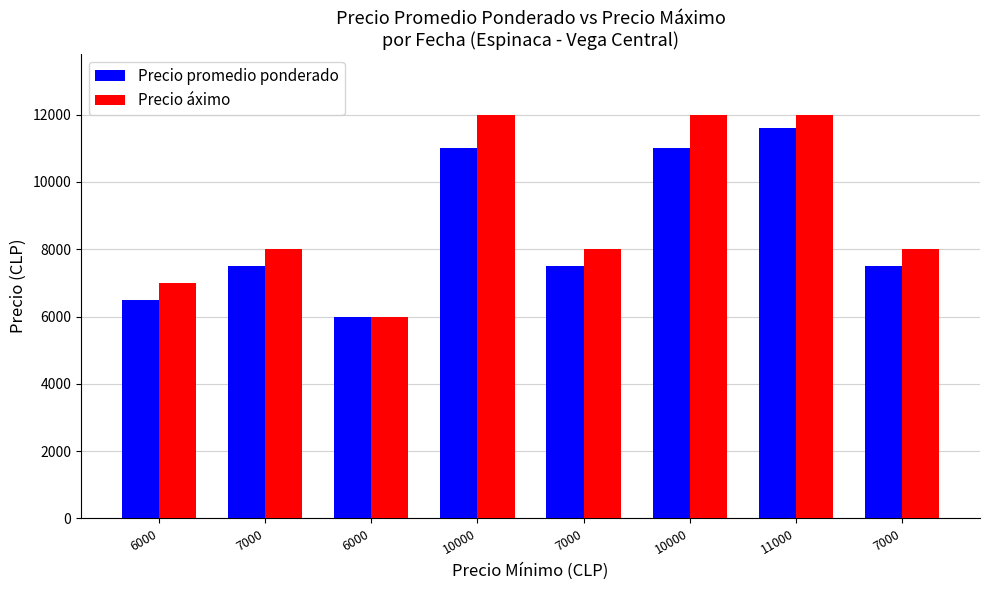

How many groups of bars are there?

8